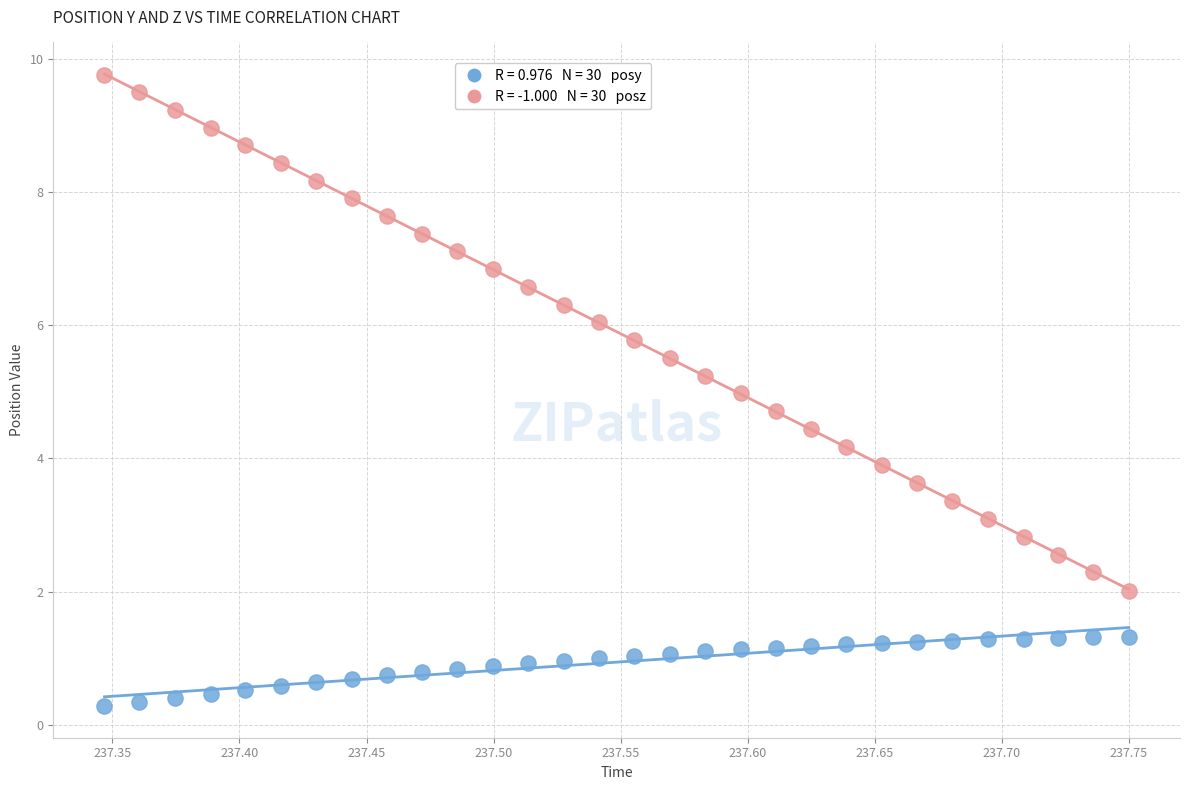

Across all data points, what is the range of X values (max minus min)?

0.4